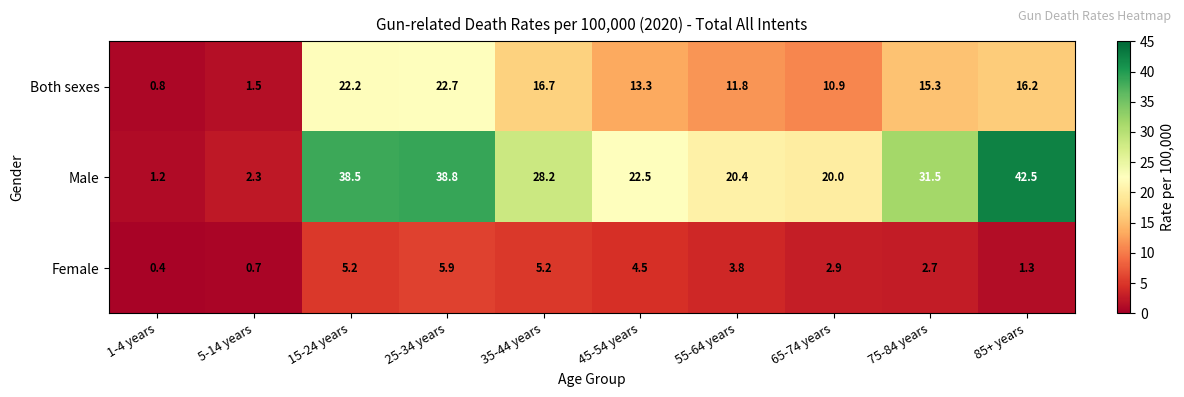

True or false: Both sexes has a value of 12.6 at 25-34 years.

False